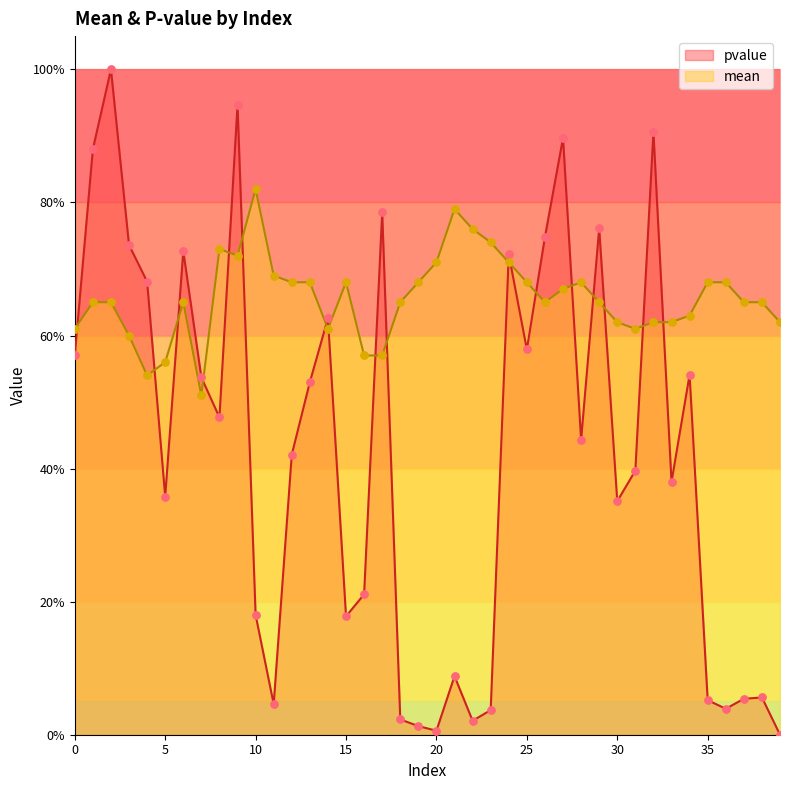

What are all the series names shown in the legend?

pvalue, mean